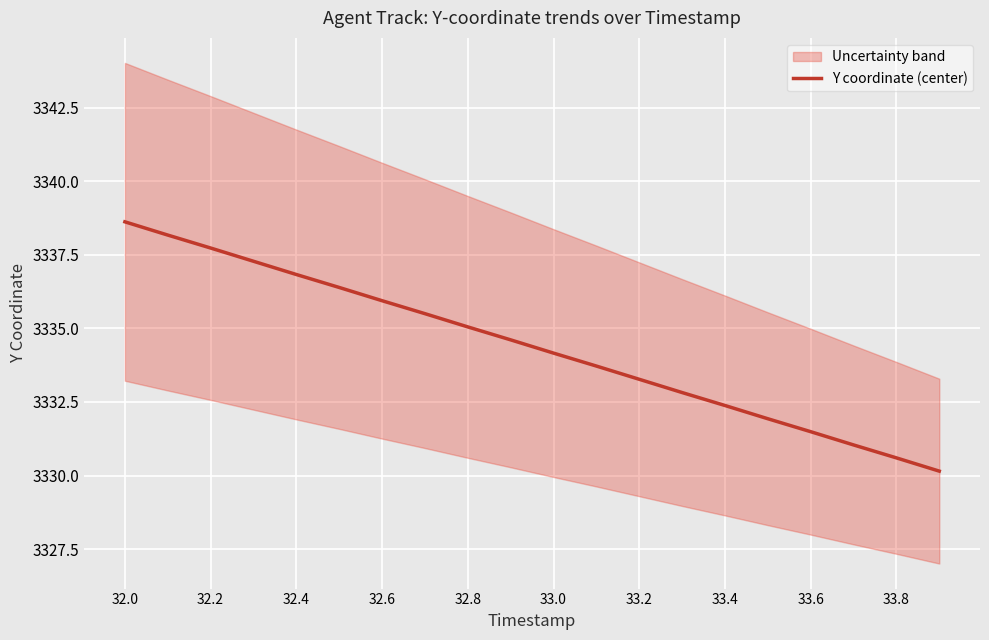

What is the highest value of the Y coordinate (center) series?

3338.6